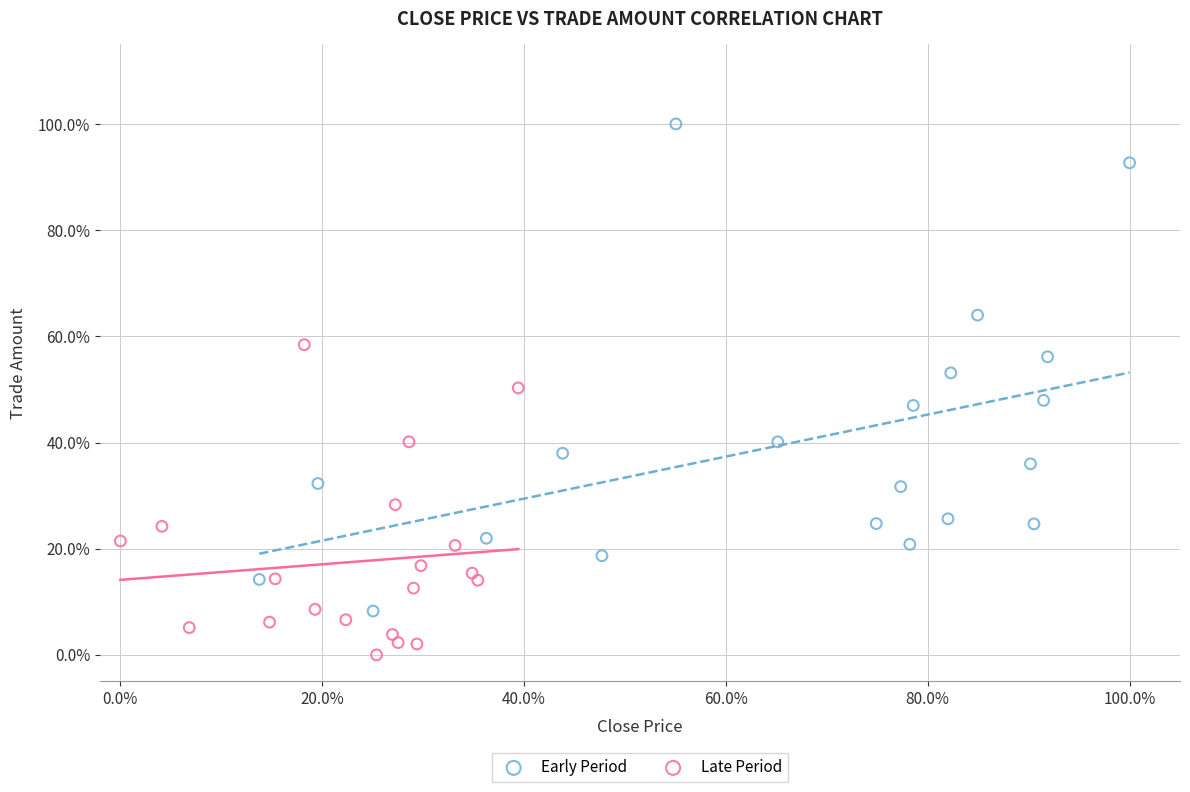

Which series has the largest Y range (max minus min)?

Early Period